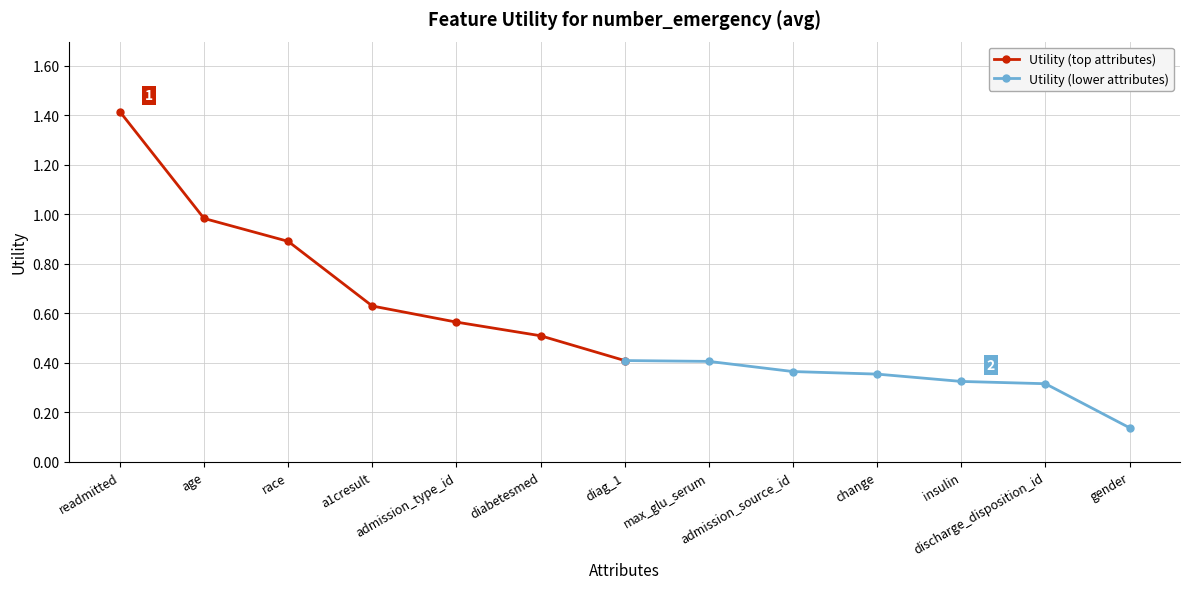

How many series are shown in this chart?

2